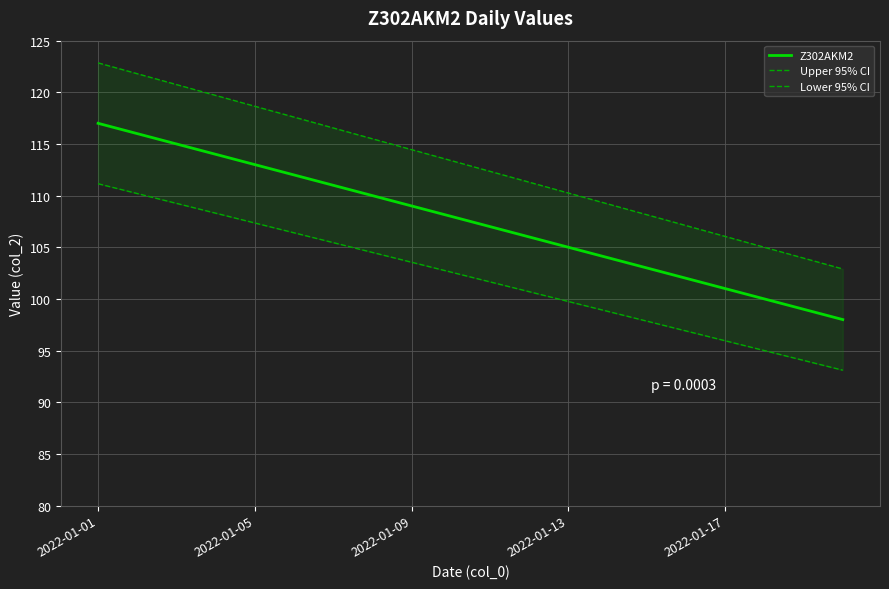

At how many categories does at least one series exceed 102?

20